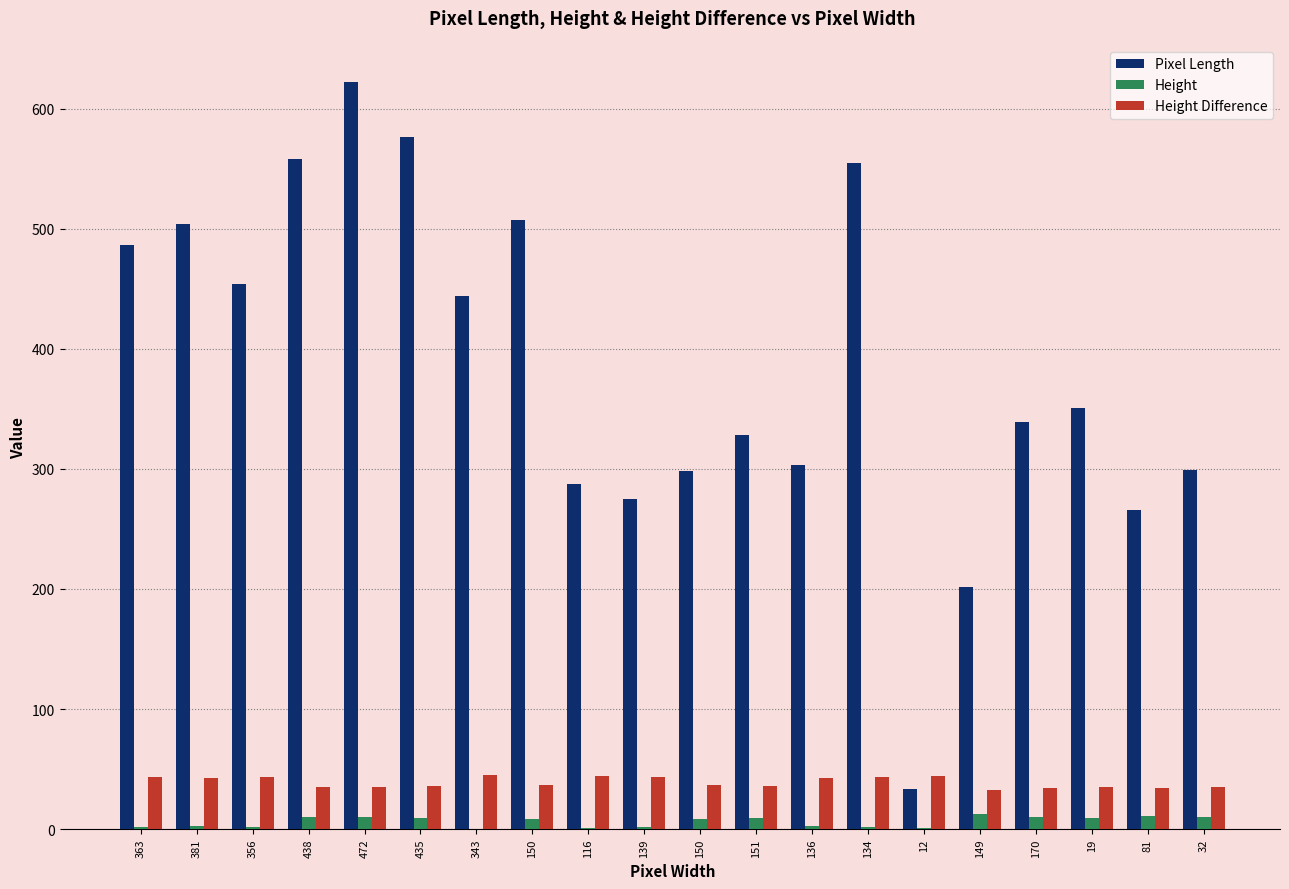

What is the label of the 7th bar from the left?

343